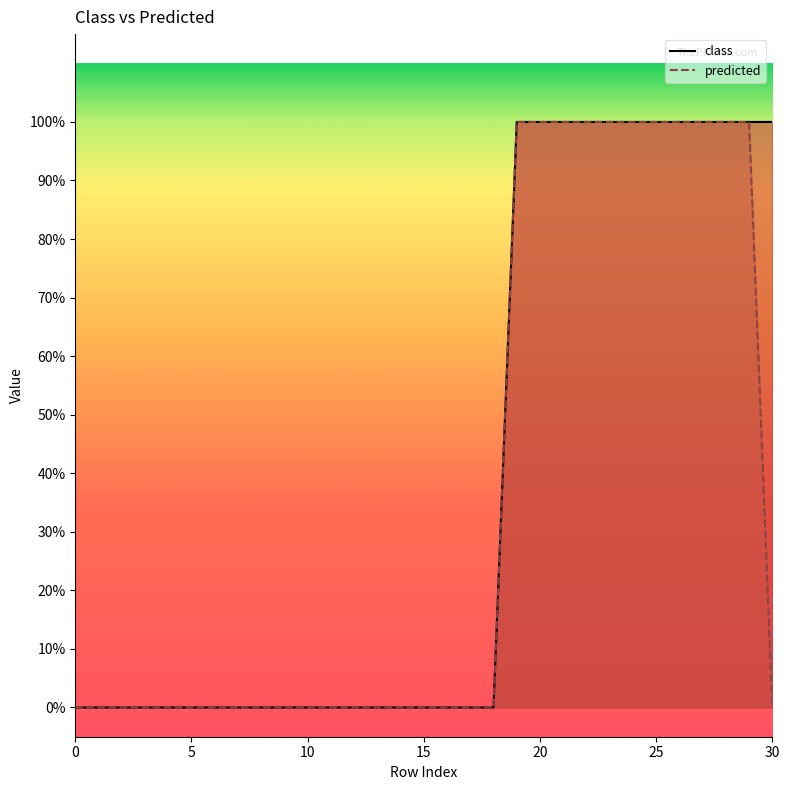

How many series are shown in this chart?

2